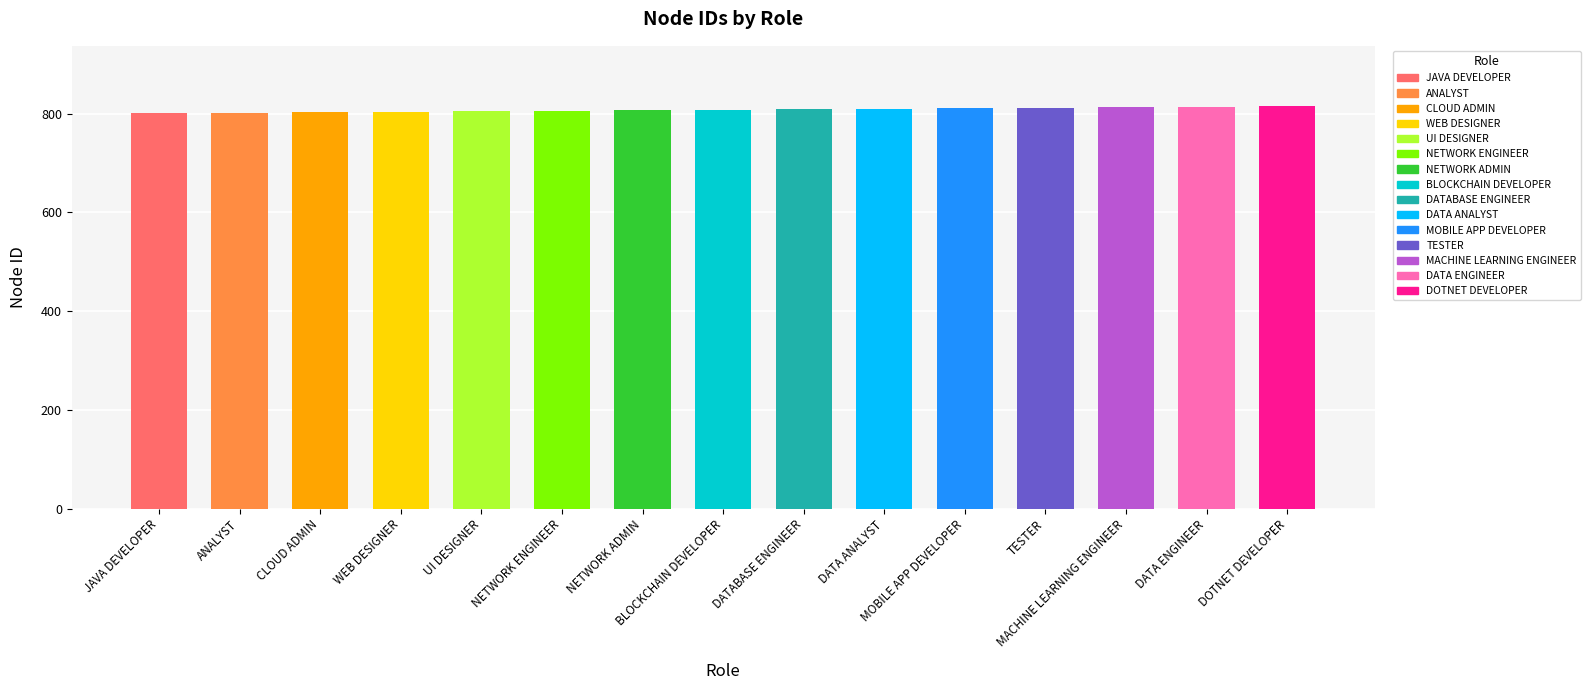

What is the label of the 8th bar from the right?

BLOCKCHAIN DEVELOPER